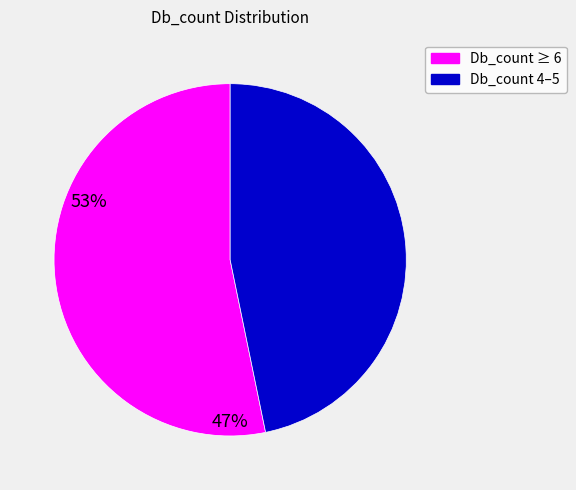

True or false: Db_count ≥ 6 accounts for 53% of the total.

True